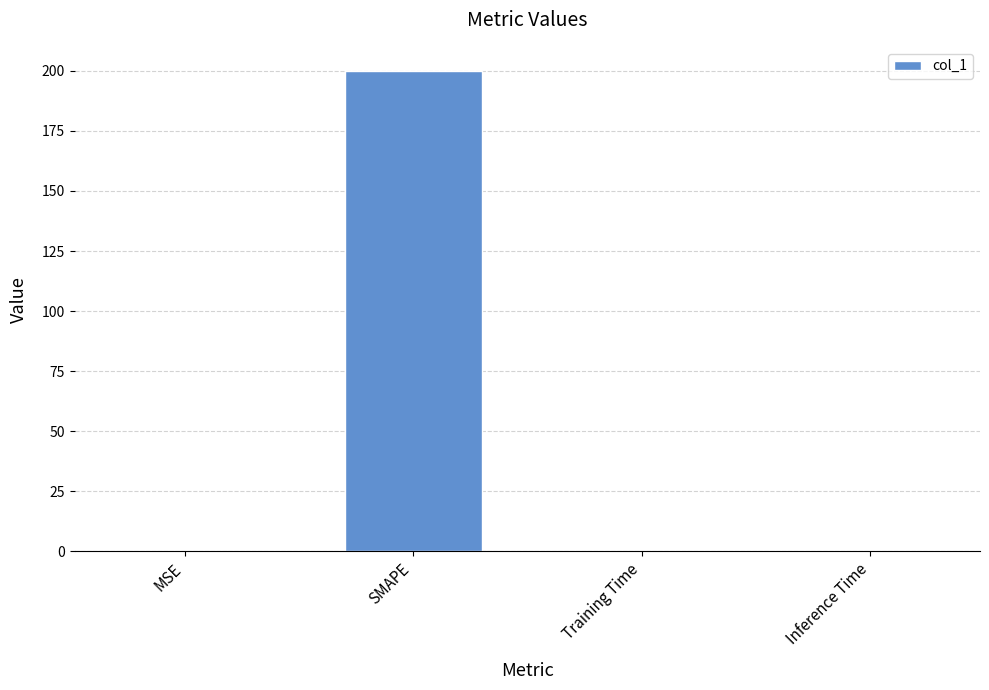

What is the maximum value shown in the chart?

200.0